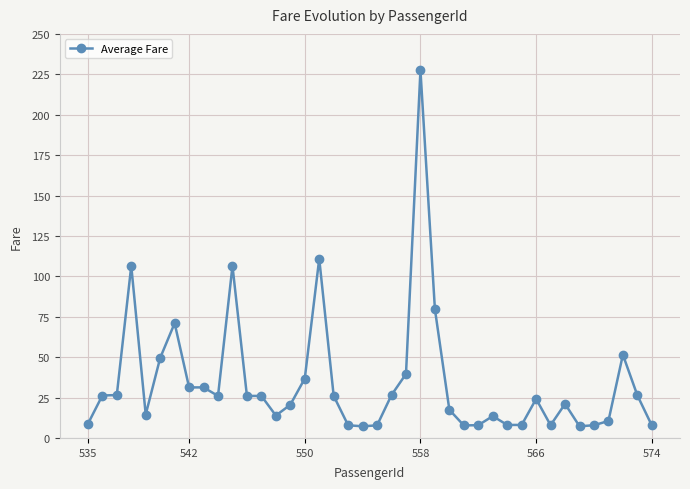

What is the value of the 4th point from the left?

106.4